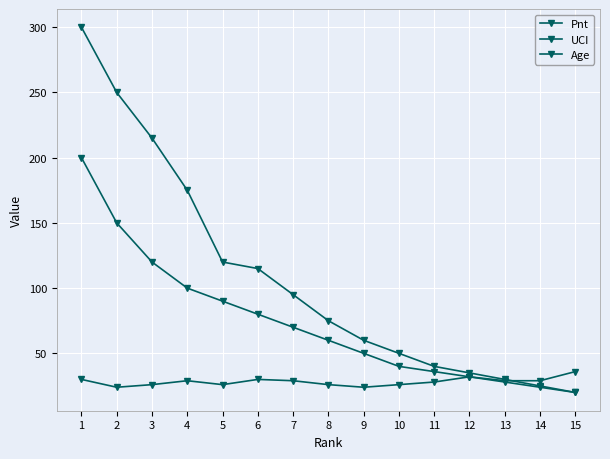

Which has a higher value, 3 or 12?

3